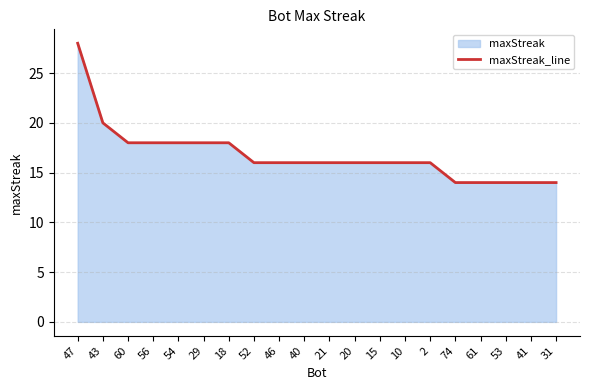

What is the sum of the values at 21 and 52?

32